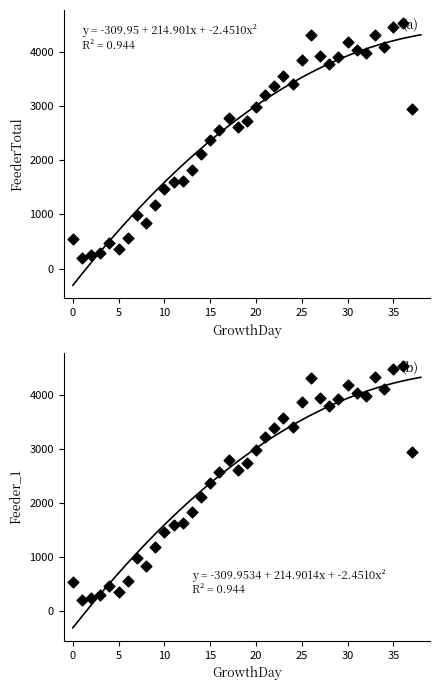

At which category is the sum across all series the highest?

36